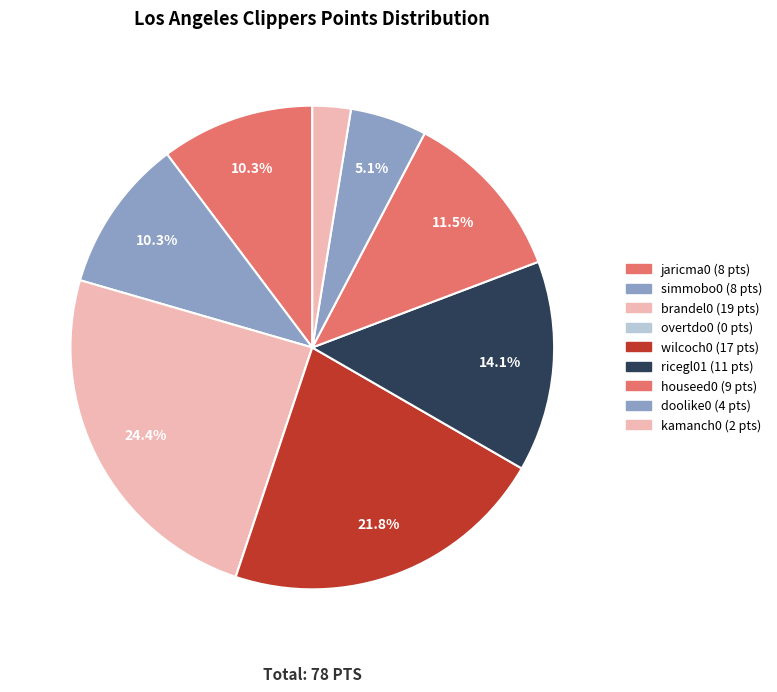

Count the number of slices in the pie.

9